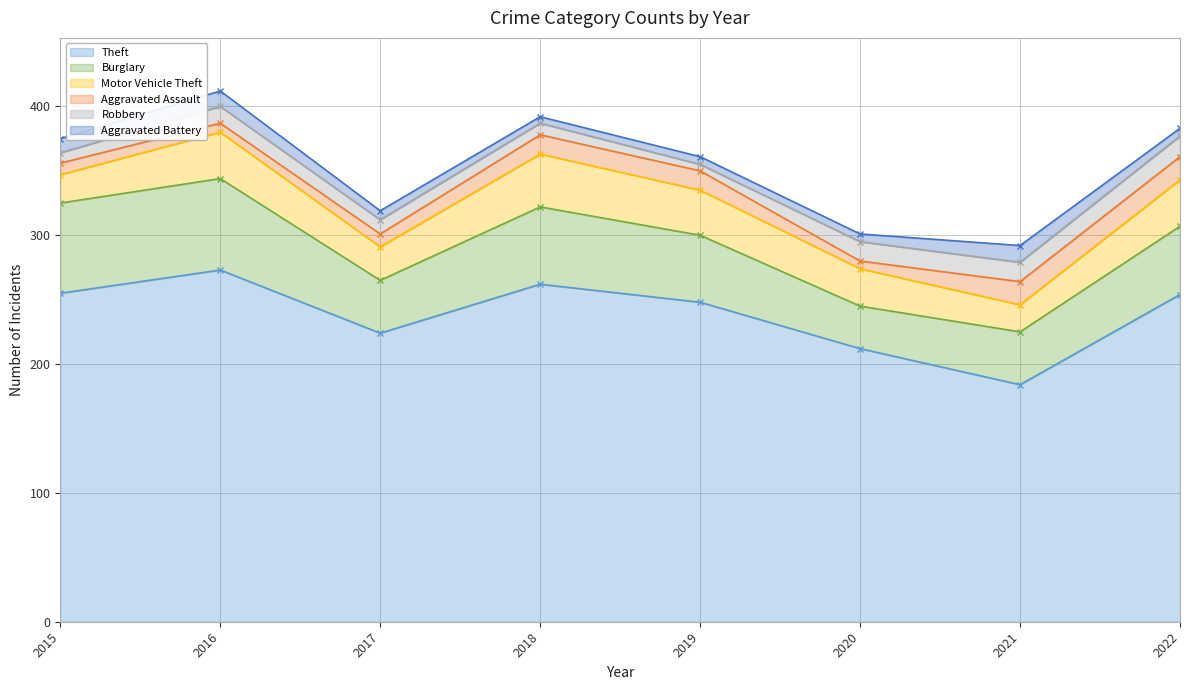

What is the value of the Burglary point at the 5th from the left?

52